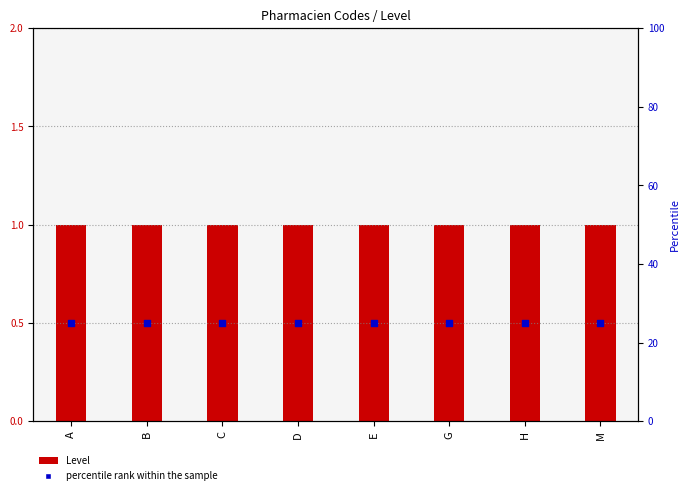

Which series contains the lowest Y value?

Level